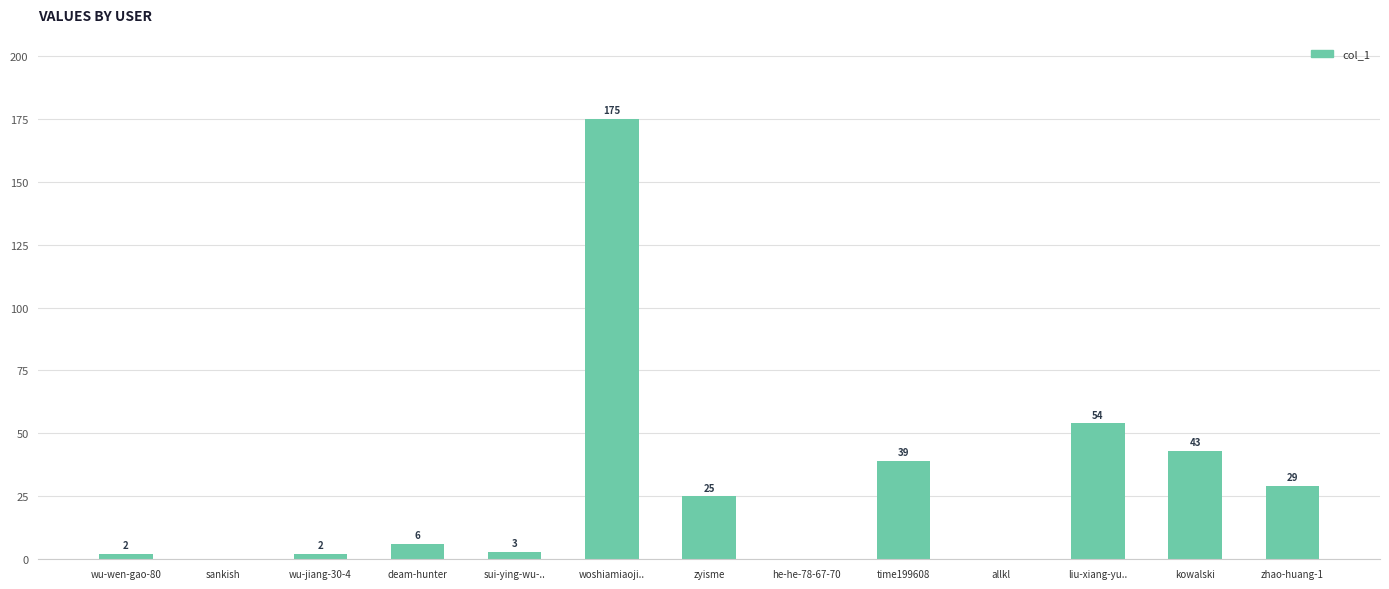

At which label is the value closest to 87?

liu-xiang-yu..